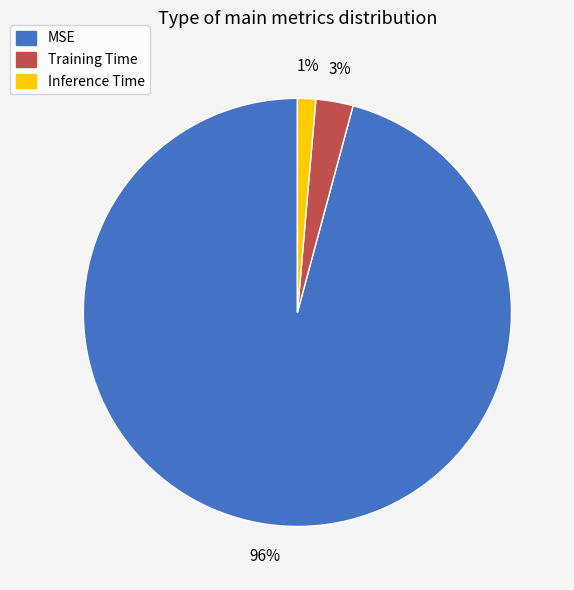

What percentage is the Inference Time slice, to the nearest percent?

1%